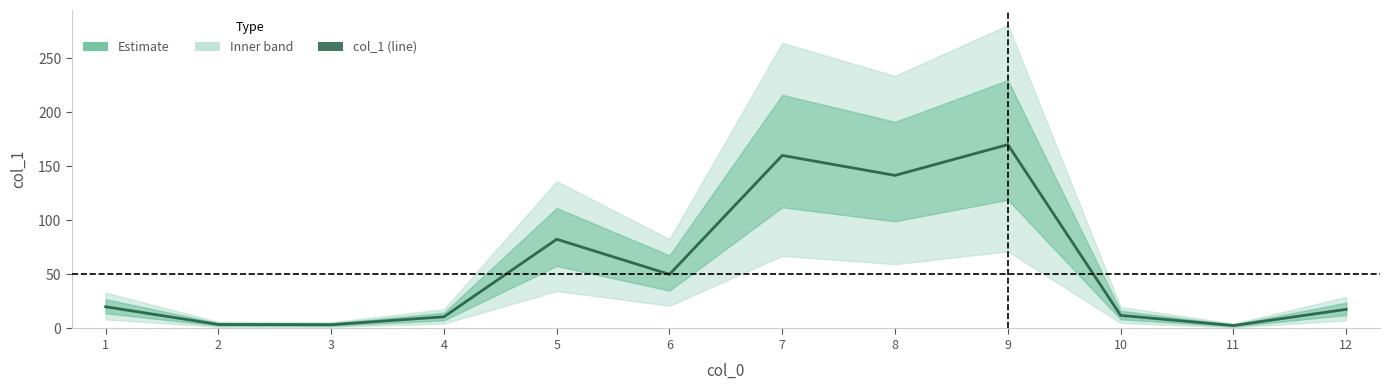

What is the change in value from 2 to 5?

+78.9